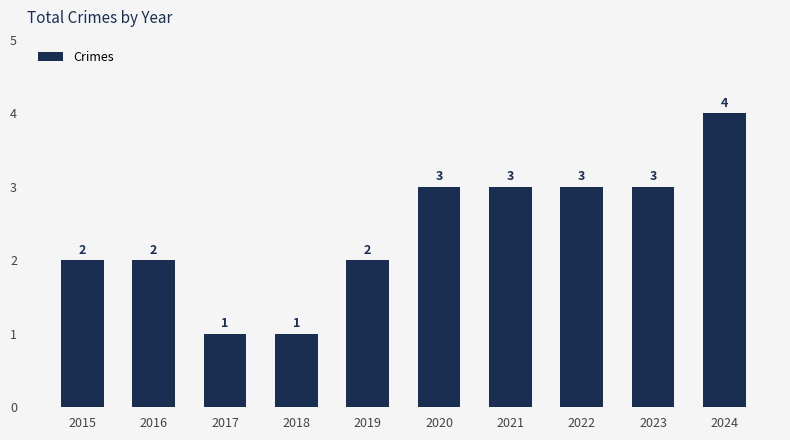

Reading left to right, extract all data points from this chart.

2	2	1	1	2	3	3	3	3	4